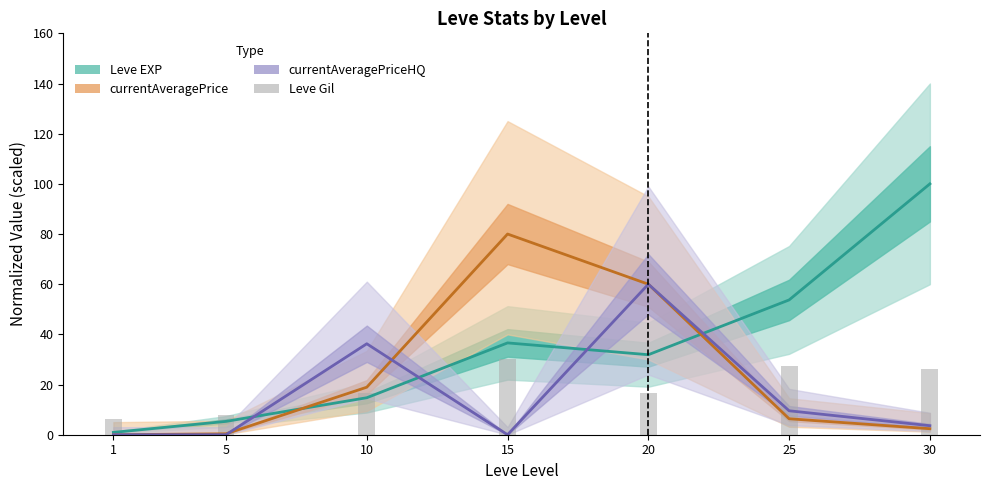

Between 1 and 5, which is larger?

5